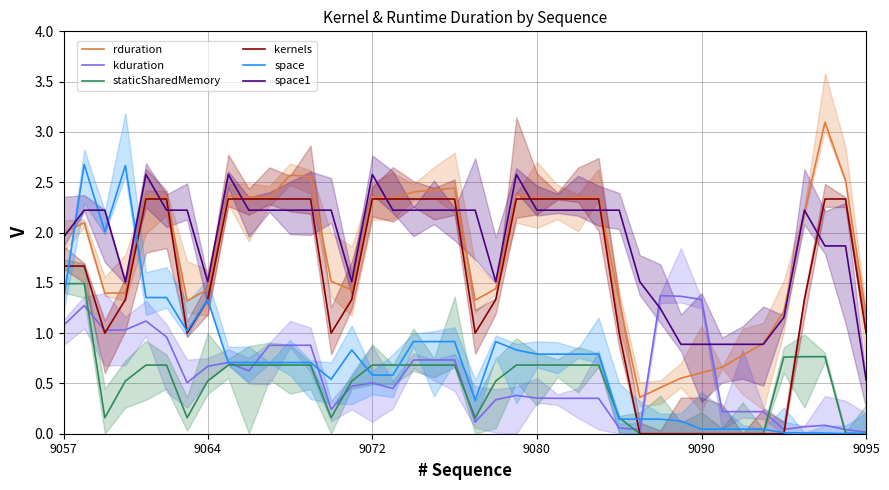

At which label does staticSharedMemory reach its minimum?

28